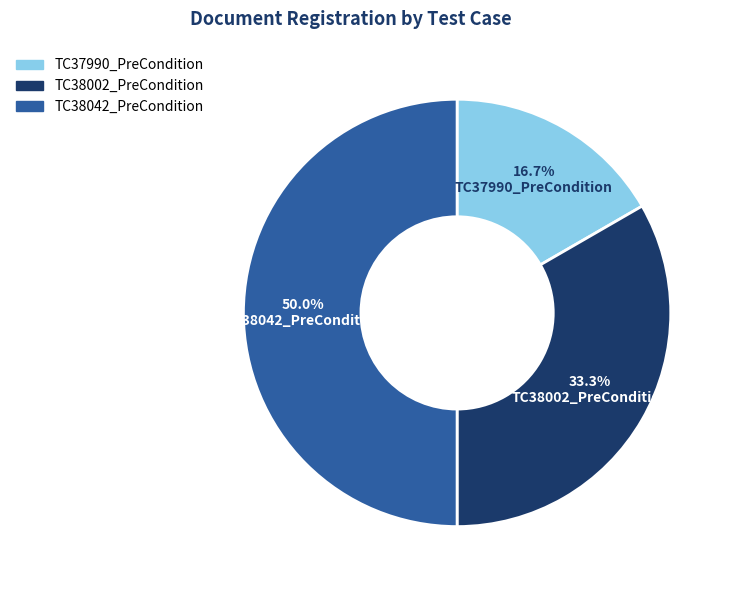

Which slice is the smallest?

TC37990_PreCondition